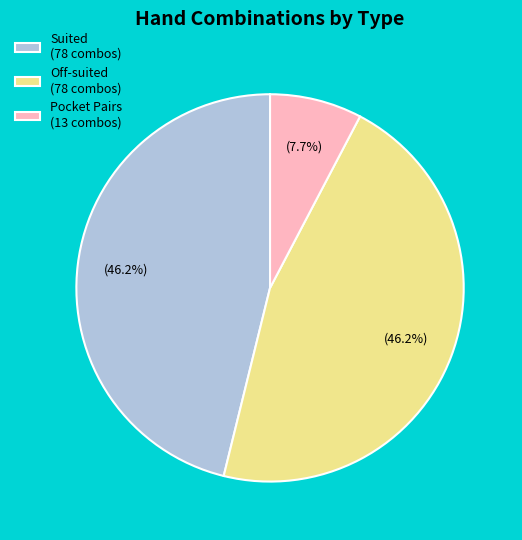

What is the ratio of the value at Off-suited (78 combos) to the value at Pocket Pairs (13 combos)?

6.0